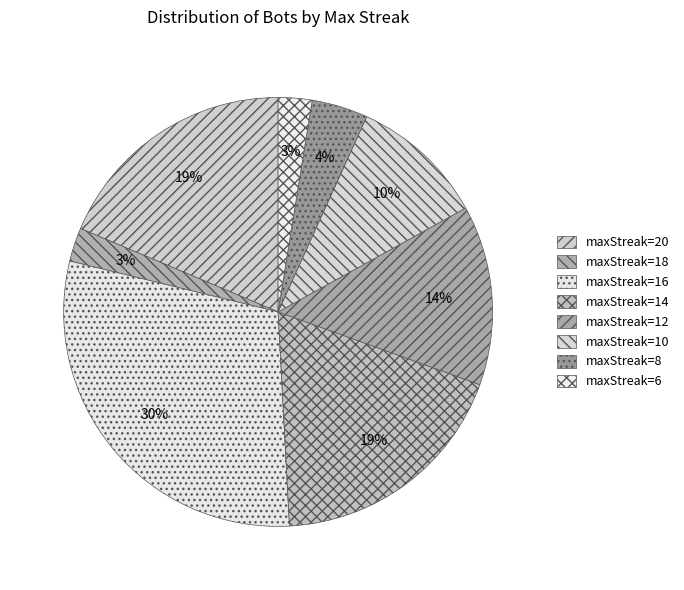

Count the number of slices in the pie.

8